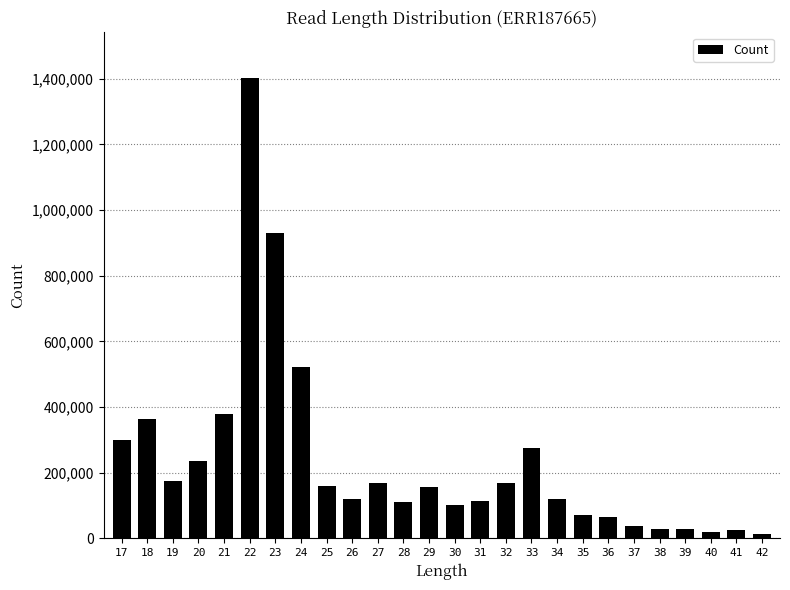

Approximately how many times larger is the value at 34 compared to 31?

1.1